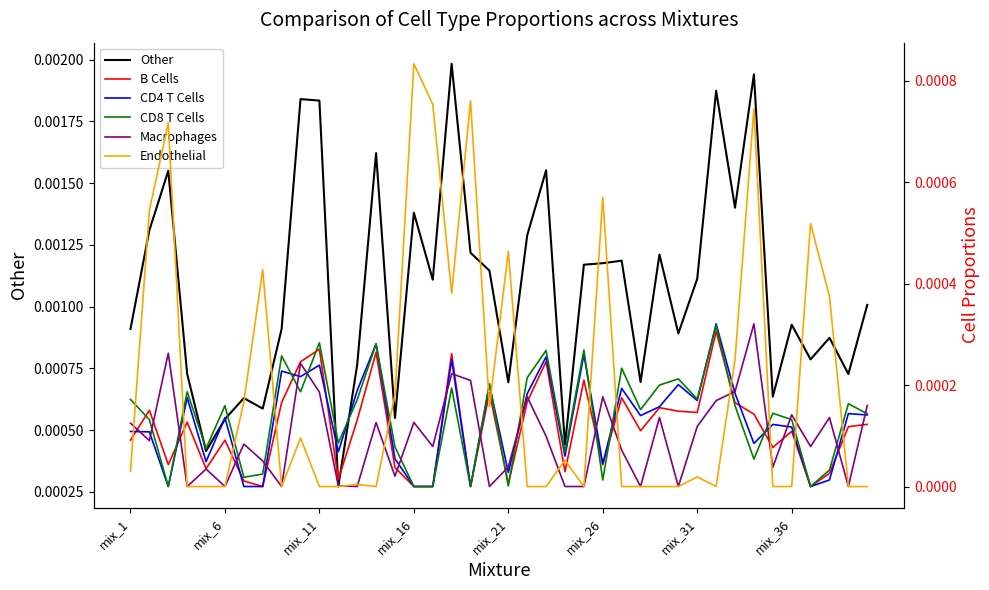

What are all the series names shown in the legend?

Other, B Cells, CD4 T Cells, CD8 T Cells, Macrophages, Endothelial